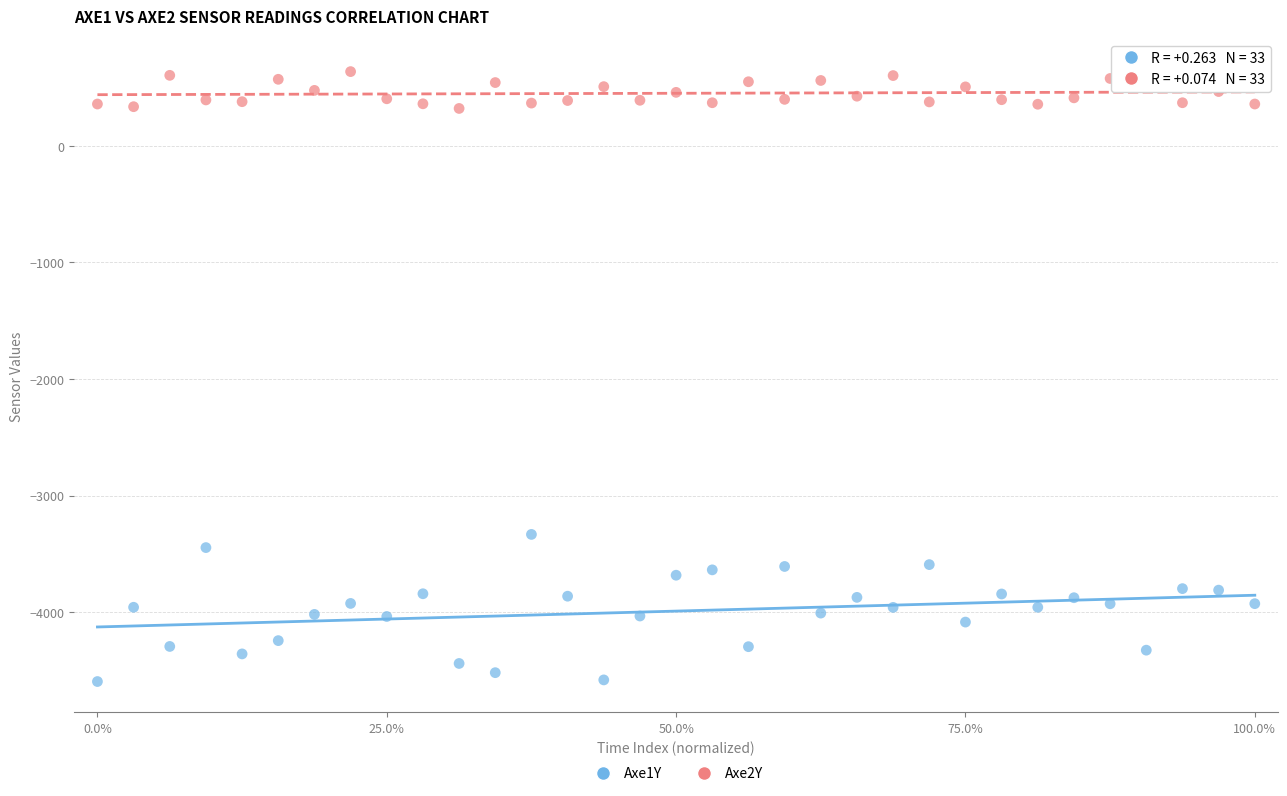

Which series contains the highest Y value?

Axe2Y